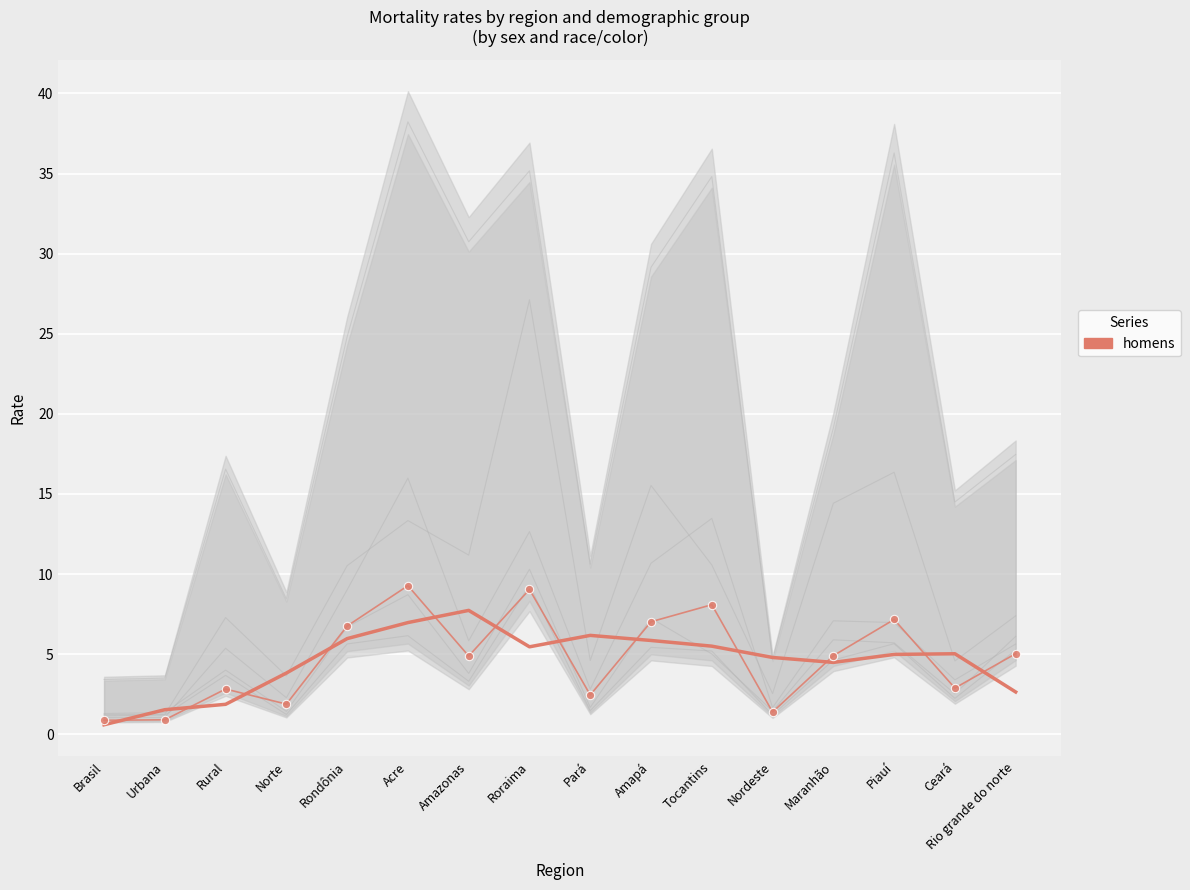

Which series ends up on top after the final intersection of preta/parda and parda?

parda